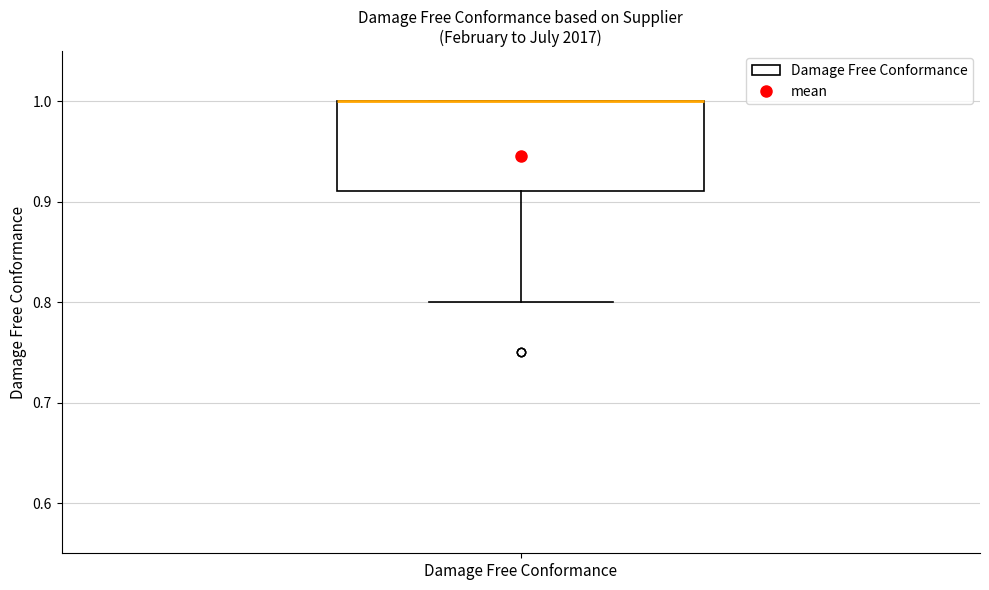

Where does the lower whisker of the box for Damage Free Conformance end on the y-axis? The values are not printed on the chart, so give them approximately, as read against the axis.

0.80